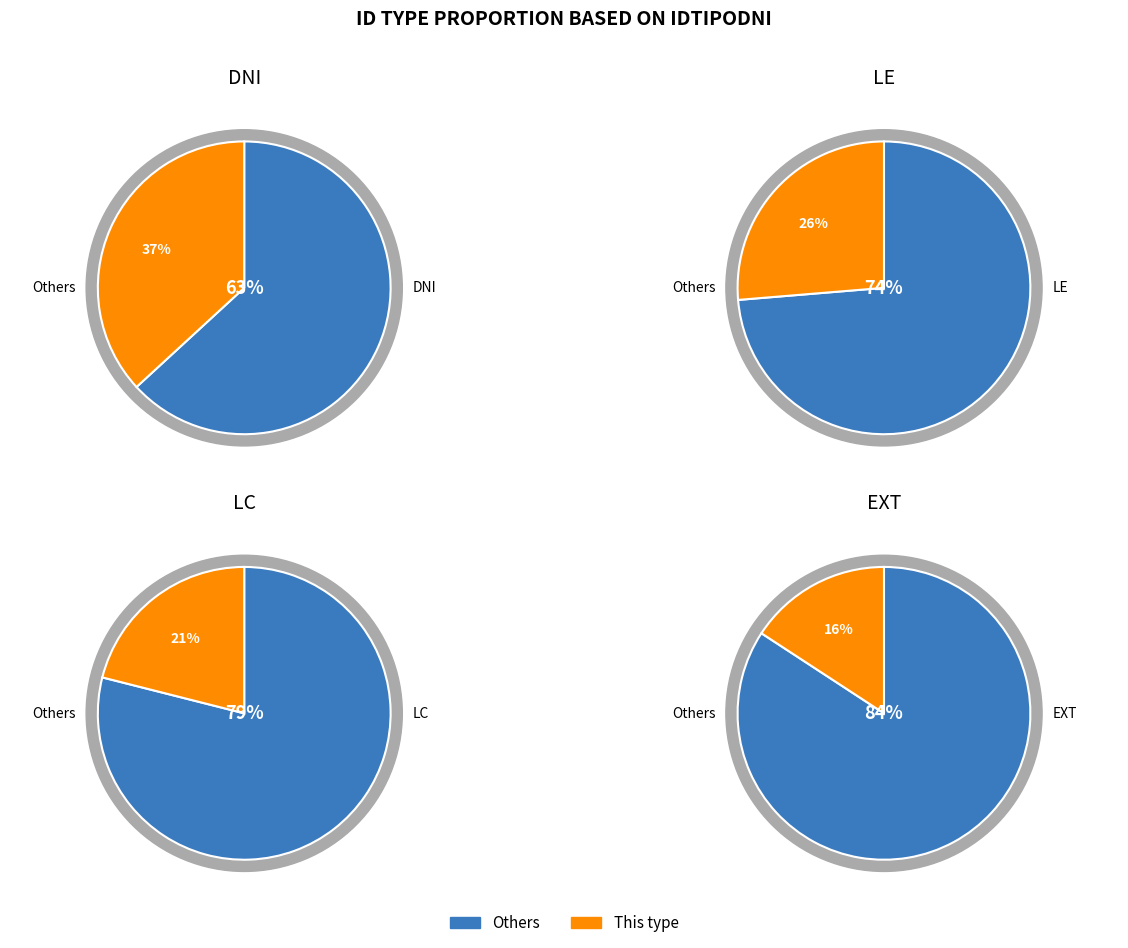

Does LE represent more than half of the total?

No